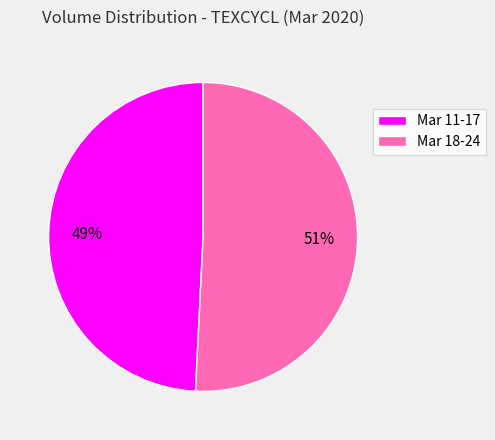

Between Mar 18-24 and Mar 11-17, which is larger?

Mar 18-24